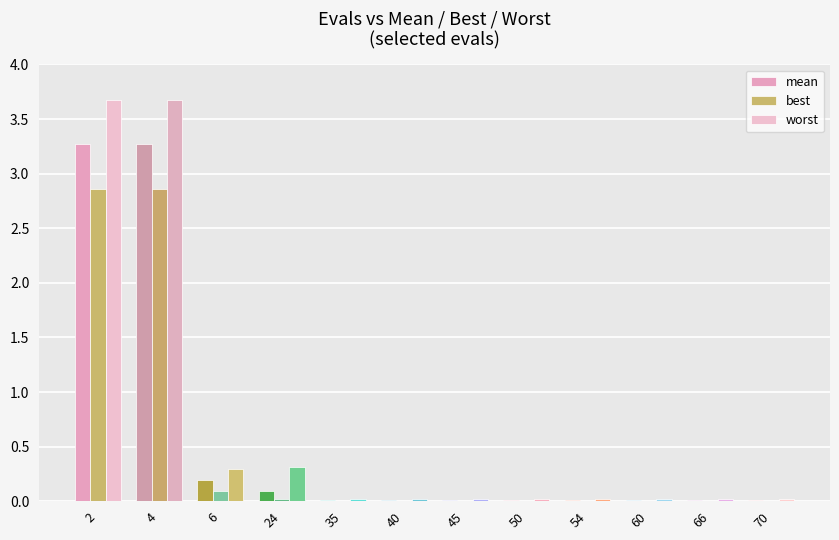

Rank the series at 40 from lowest to highest value.

best, mean, worst